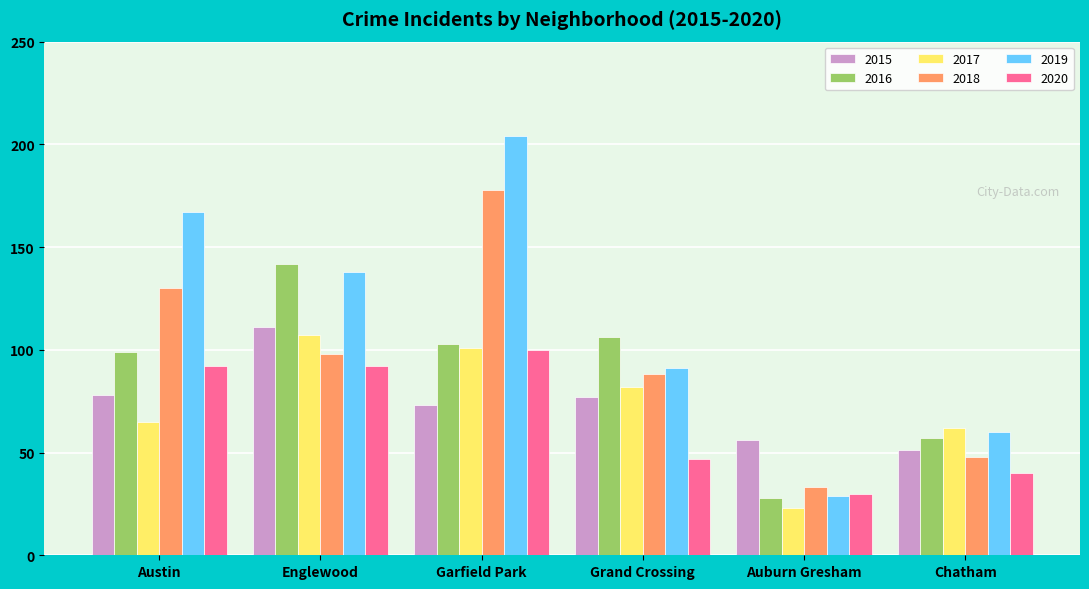

Which series changed the most between Englewood and Garfield Park?

2018